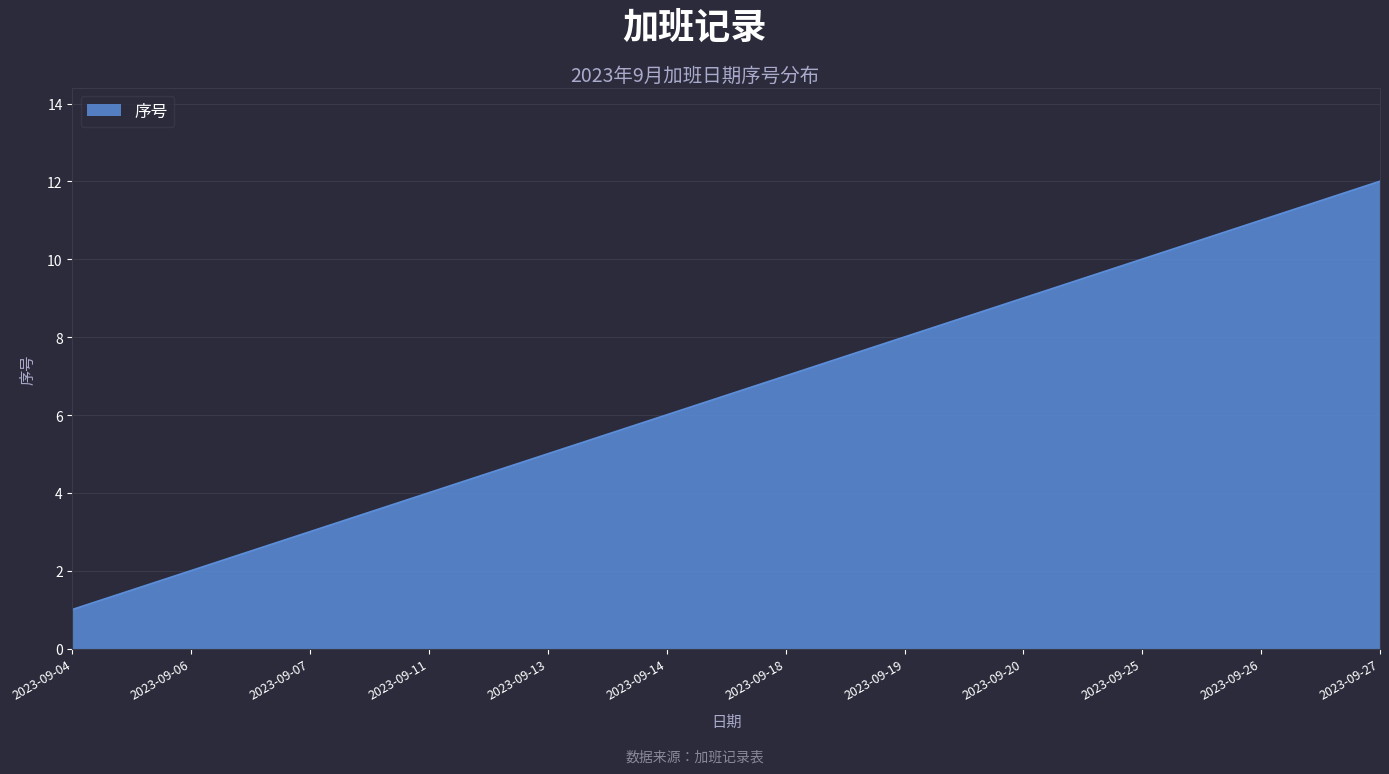

What is the sum of all values?

78